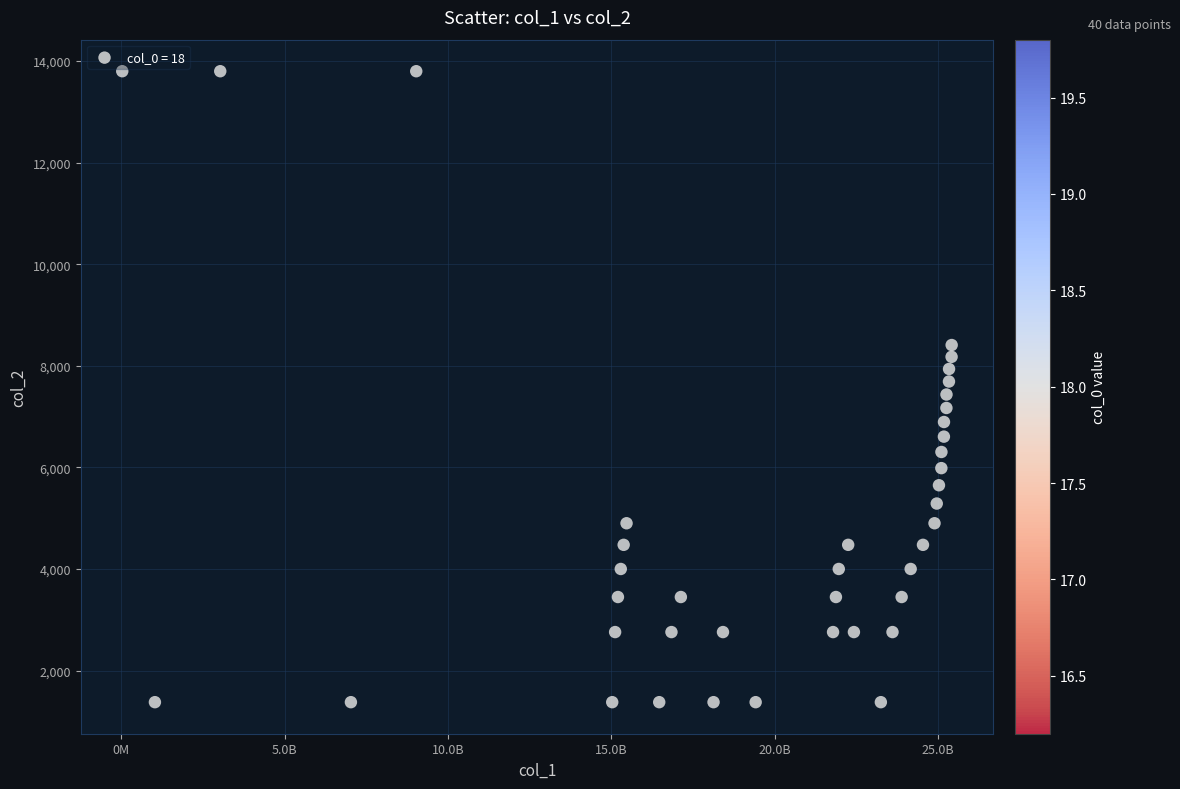

What is the range of Y values (max minus min)?

12420